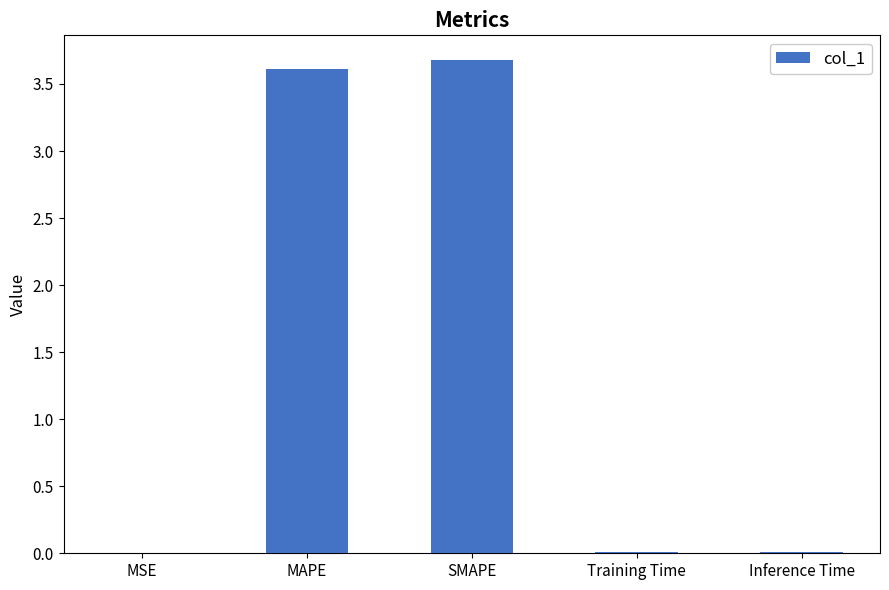

The value at SMAPE is 3.7. True or false?

True